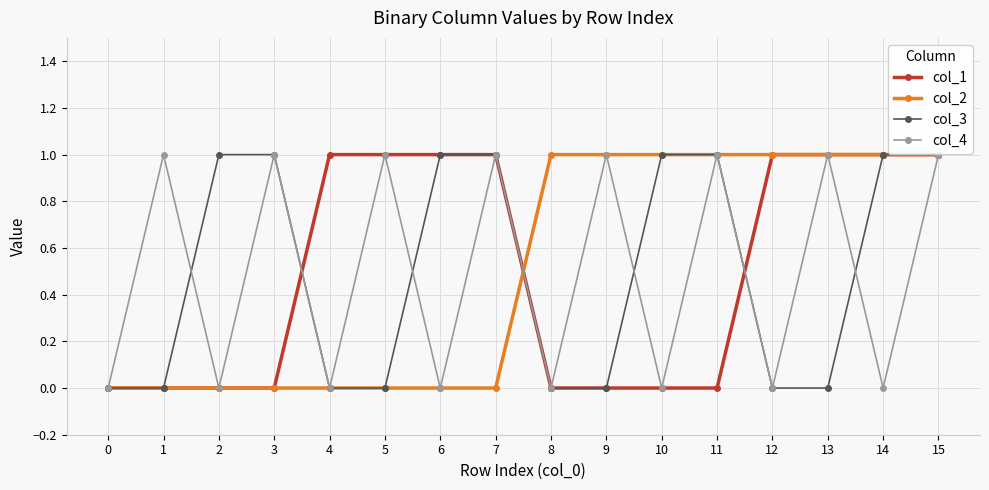

Count the number of categories in the chart.

16